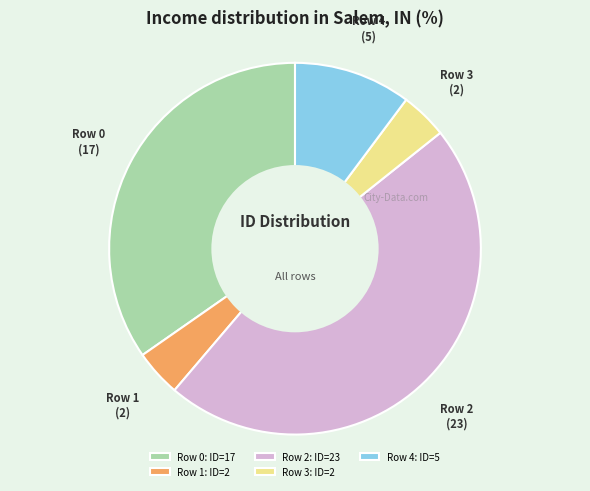

What is the ratio of the value at Row 0: ID=17 to the value at Row 3: ID=2?

8.5